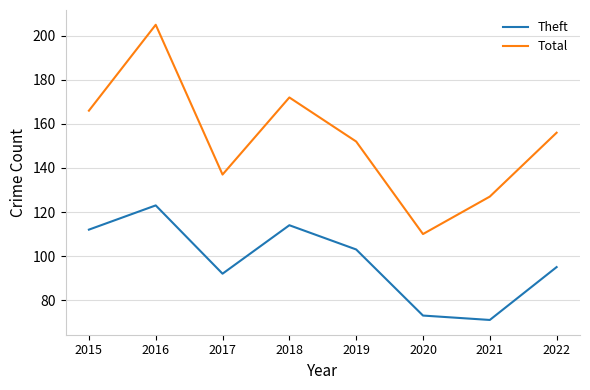

Which series has the largest total across all categories?

Total